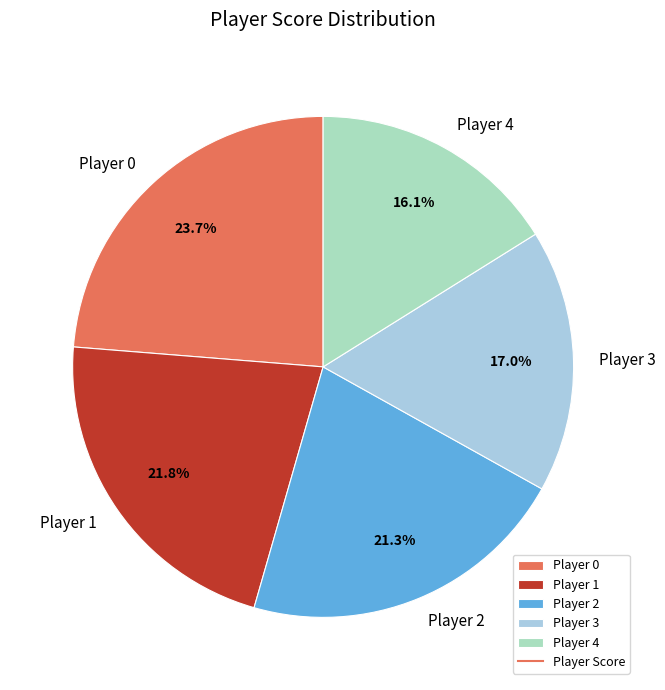

Approximately how many times larger is the value at Player 0 compared to Player 1?

1.1